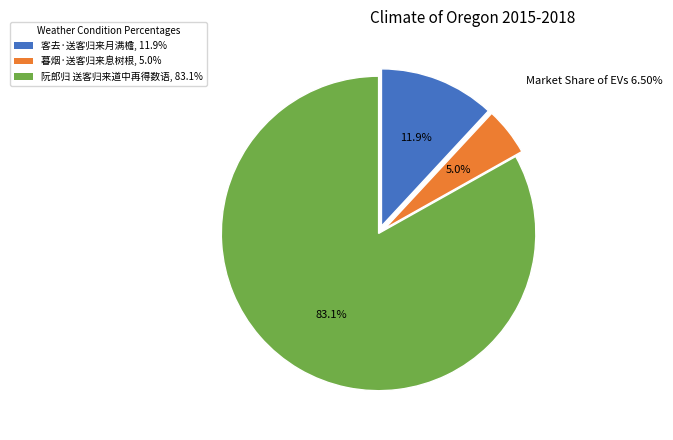

To the nearest percent, what percentage of the pie is 客去·送客归来月满檐?

12%